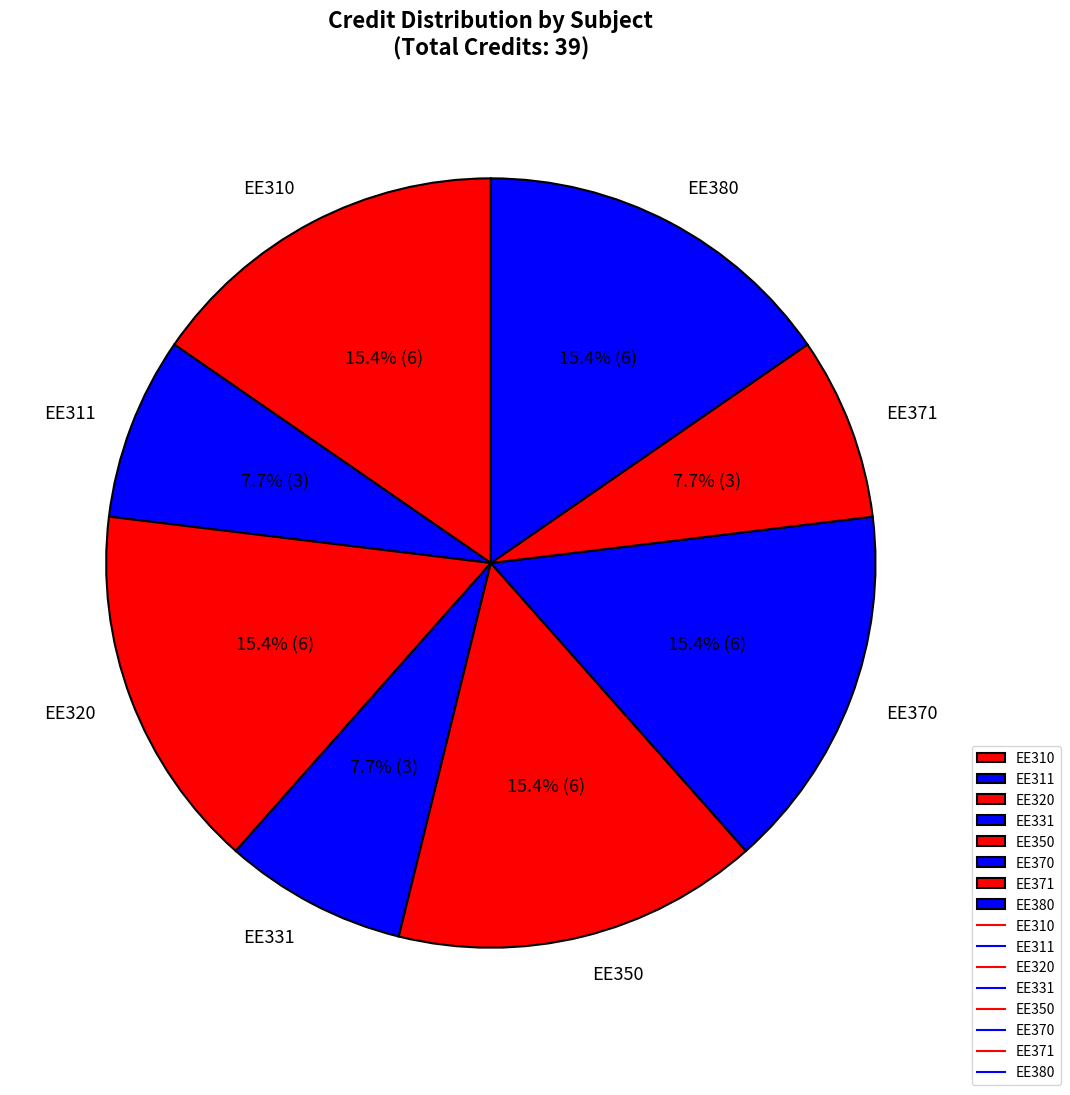

Is EE371 the majority of the pie?

No